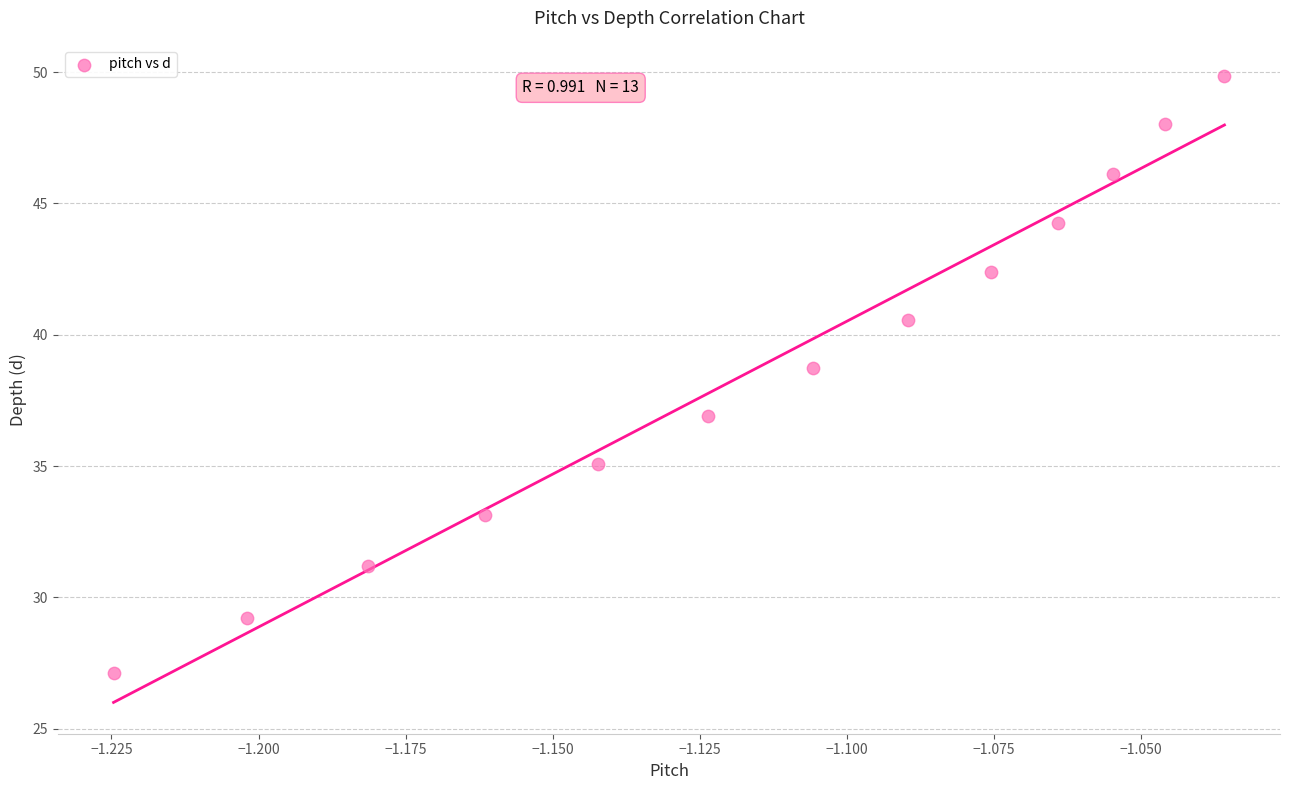

What Y value in the scatter plot is closest to 38?

38.7